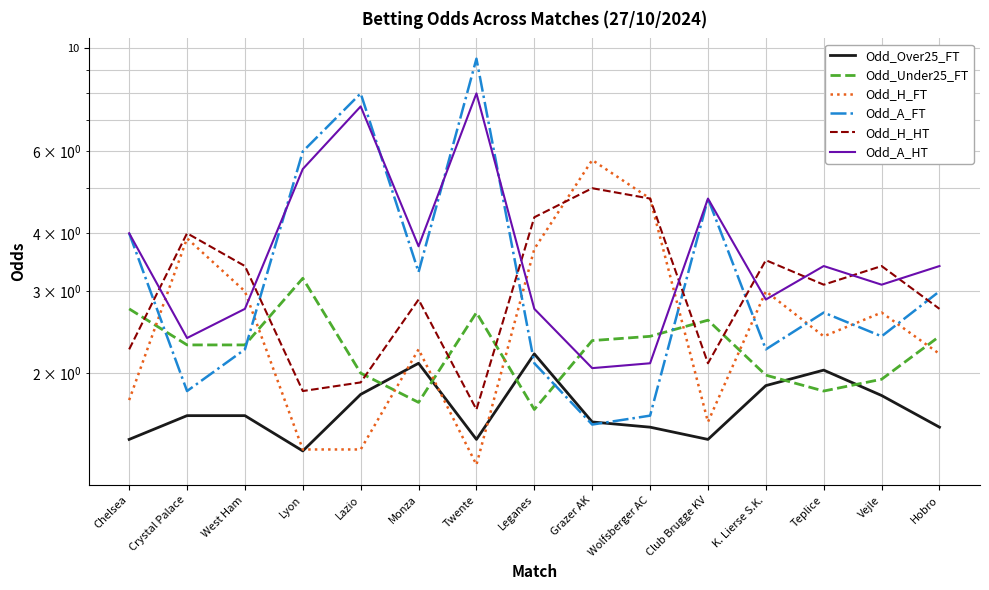

What is the minimum value for Odd_A_FT?

1.6